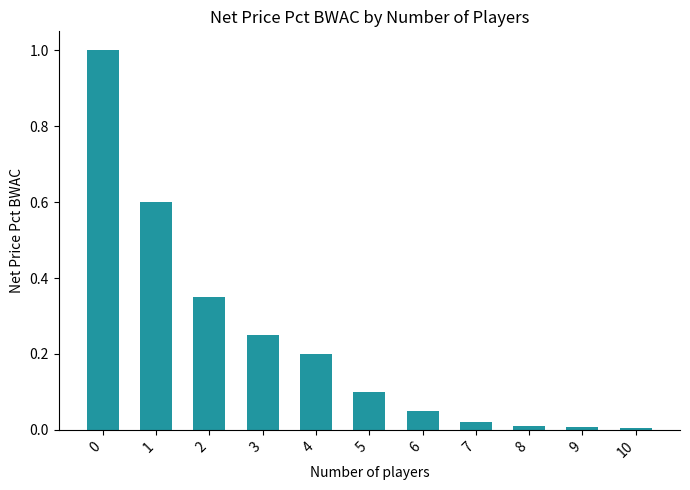

The chart shows a value of 0.2 at 3. True or false?

True